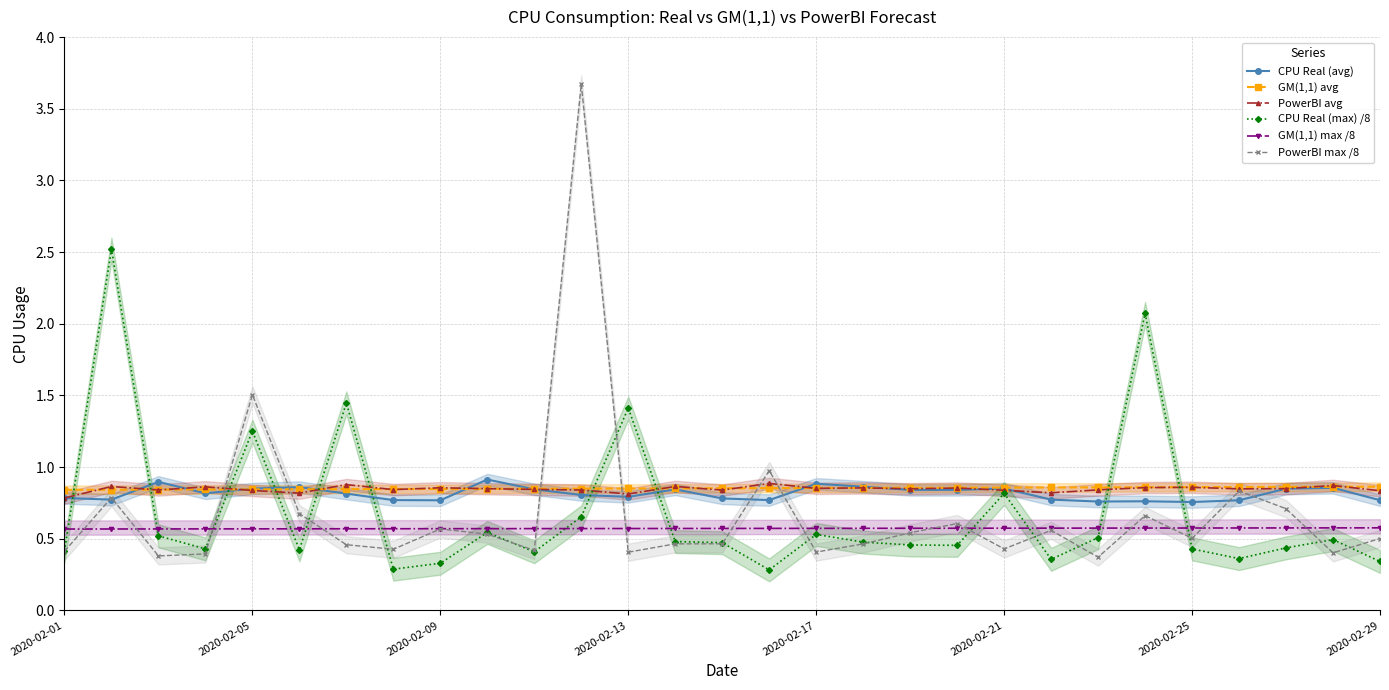

What is the sum of all GM(1,1) max /8 values?

16.6